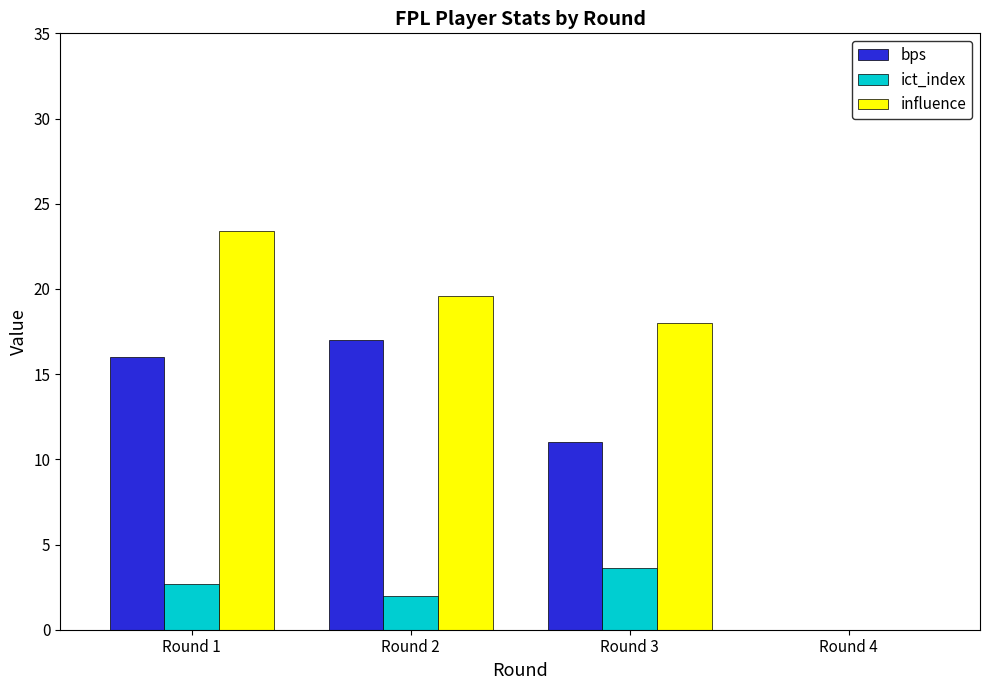

What is the sum of all ict_index values?

8.3